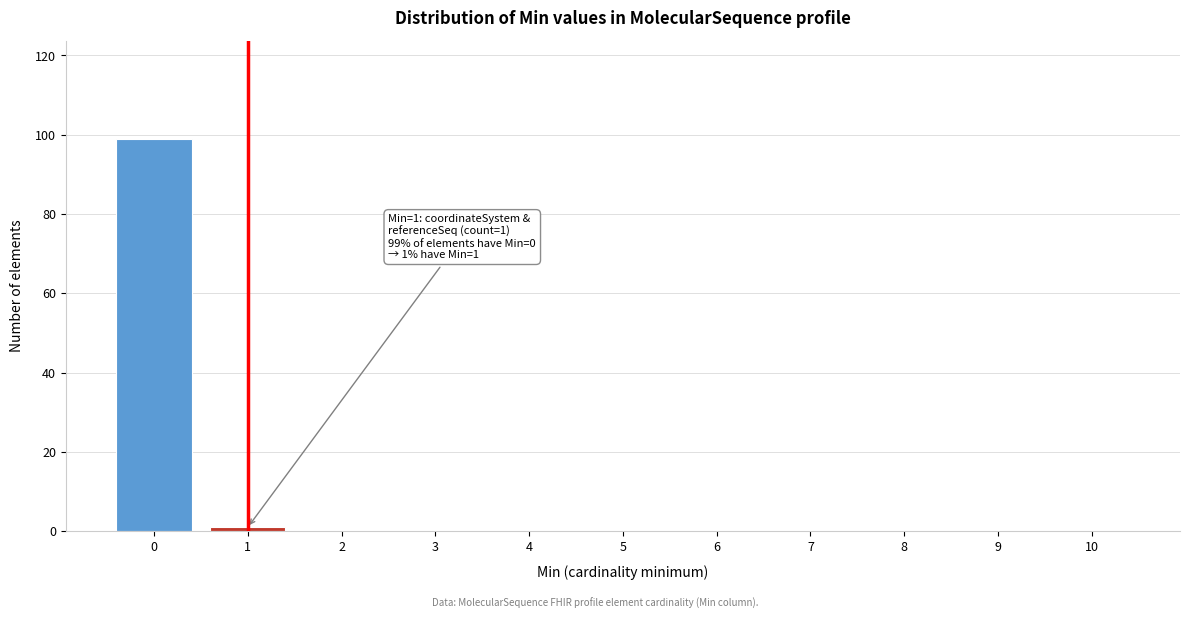

Reading left to right, extract all data points from this chart.

0=99	1=1	2=0	3=0	4=0	5=0	6=0	7=0	8=0	9=0	10=0